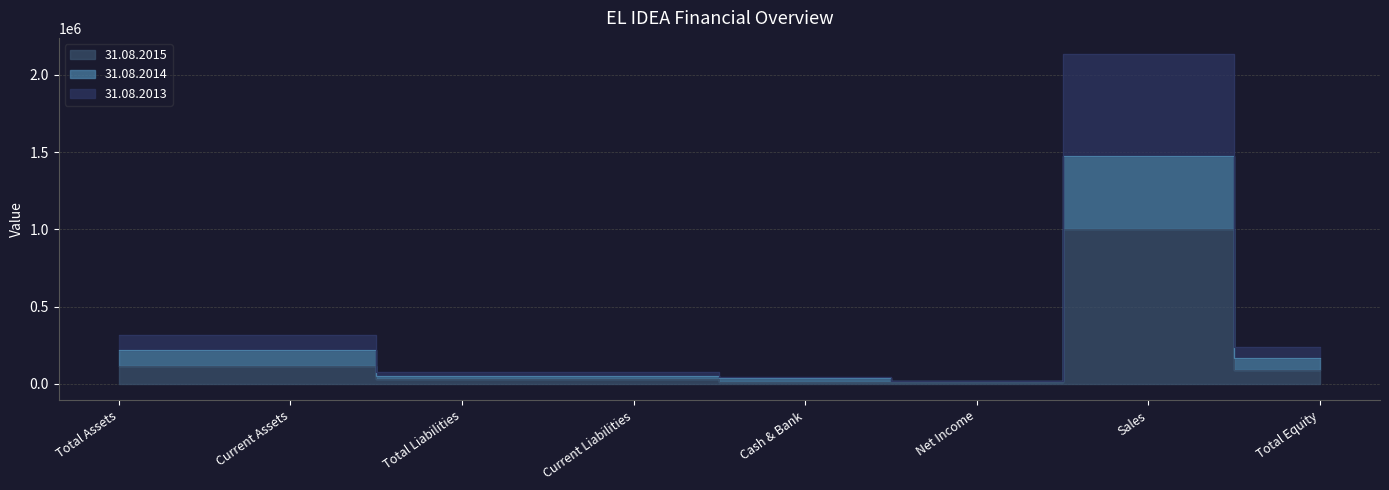

What is the label of the 1st point from the right?

Total Equity